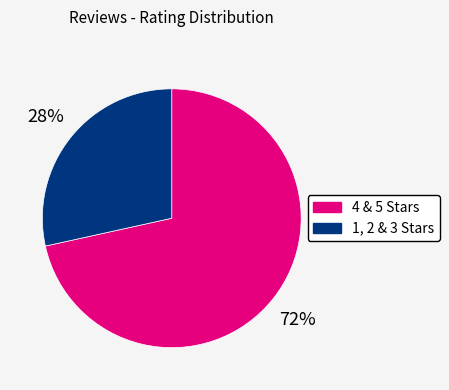

How many segments does this pie chart have?

2